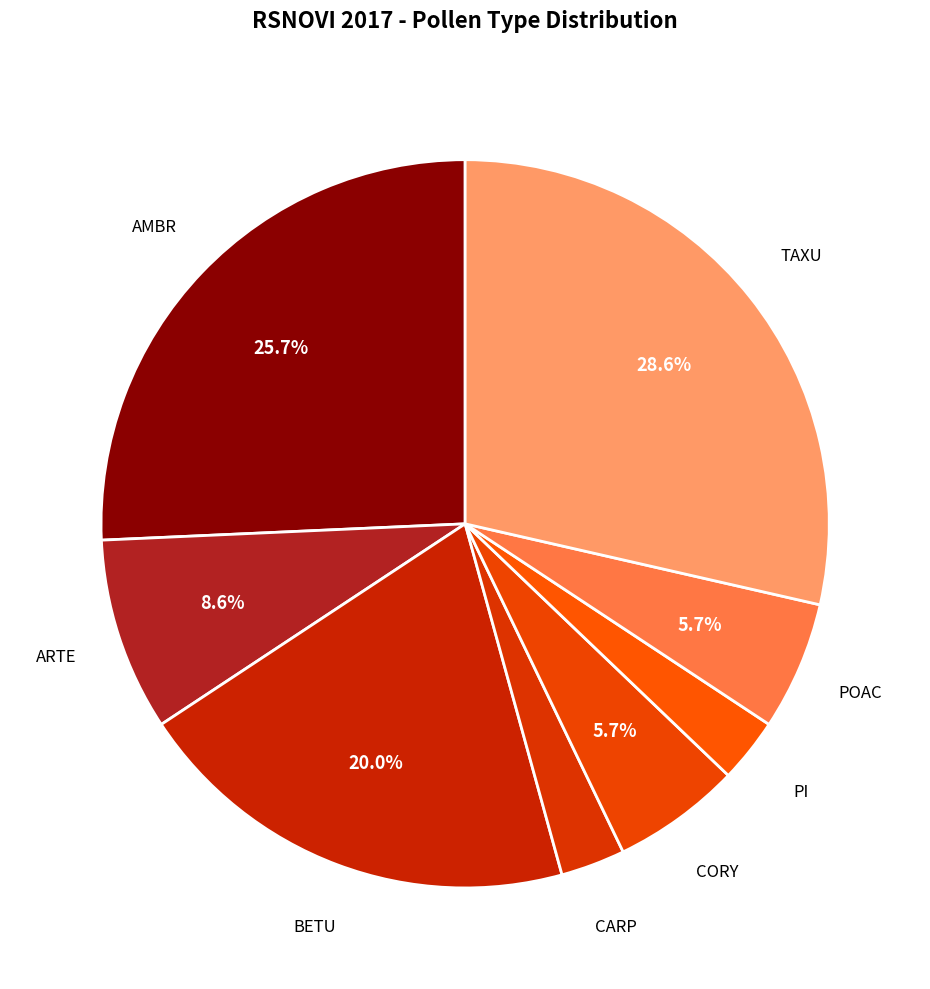

Which category has the biggest portion of the pie?

TAXU